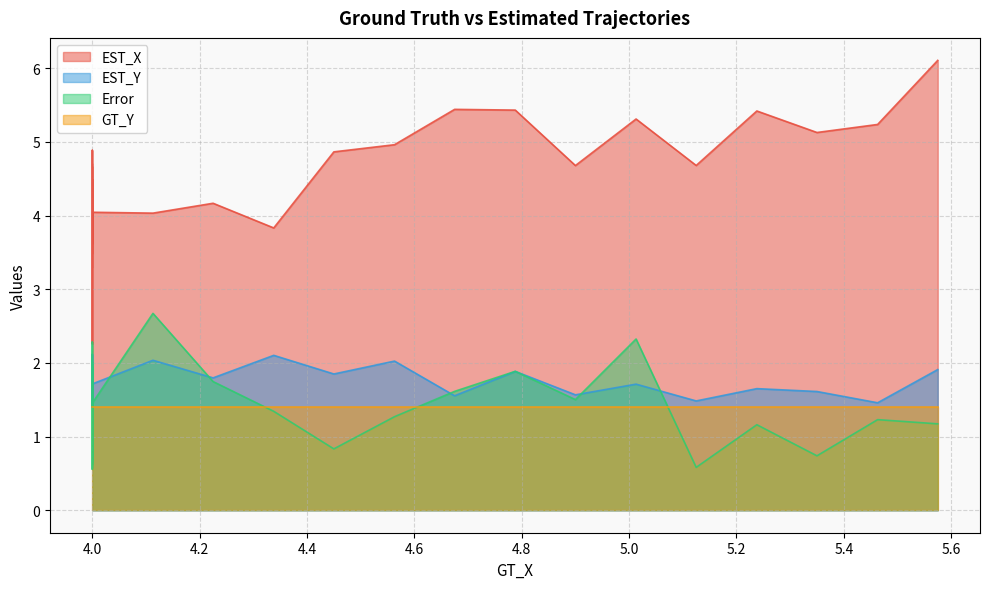

Which has a higher value, 4.0 or 4.0?

4.0